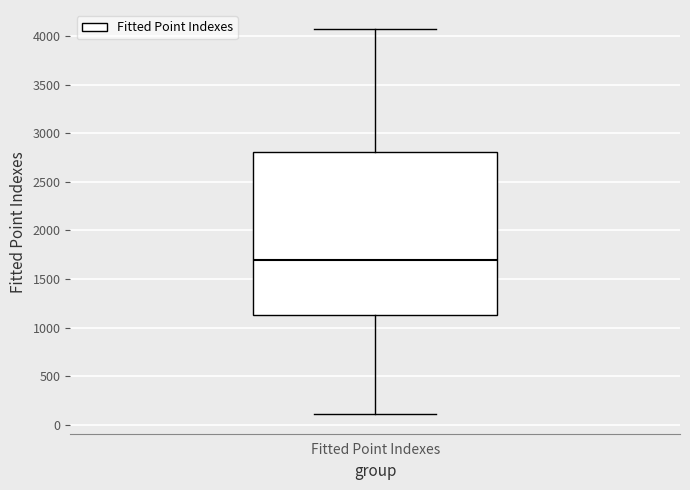

Read this box plot against the y-axis: the position of the median line, the range covered by the box, and the ends of both whiskers. The values are not printed on the chart, so give them approximately, as read against the axis.

median 1700, box 1150 to 2800, whiskers 100 to 4050